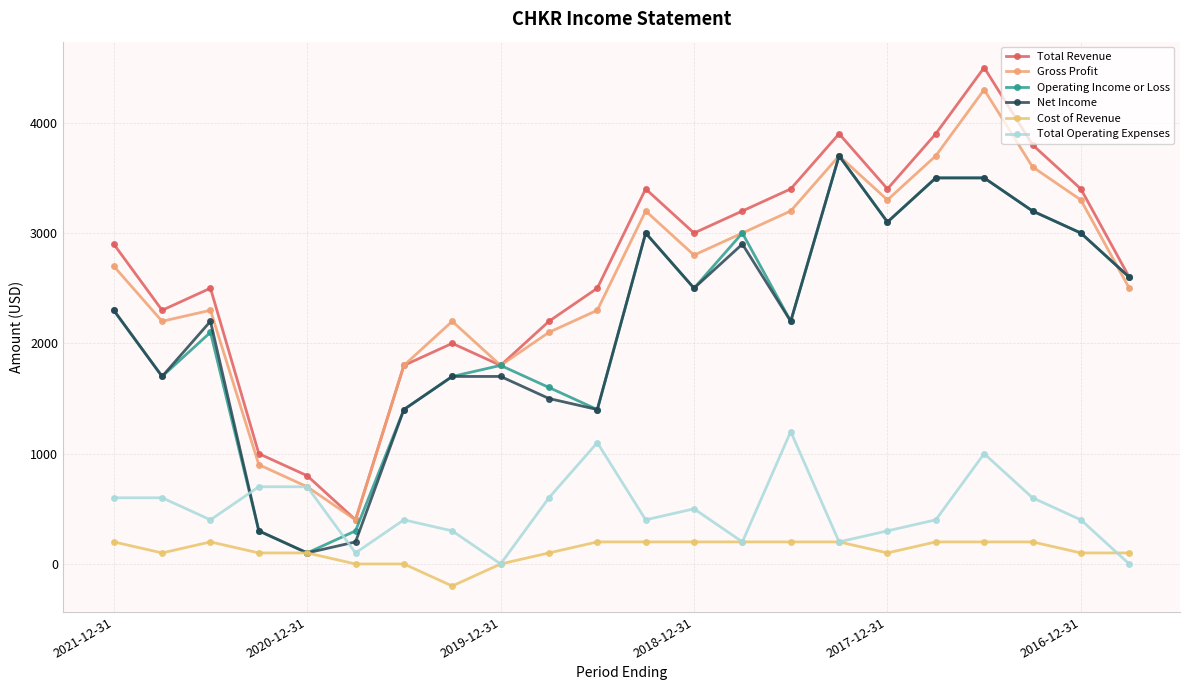

Count the number of data series in this chart.

6